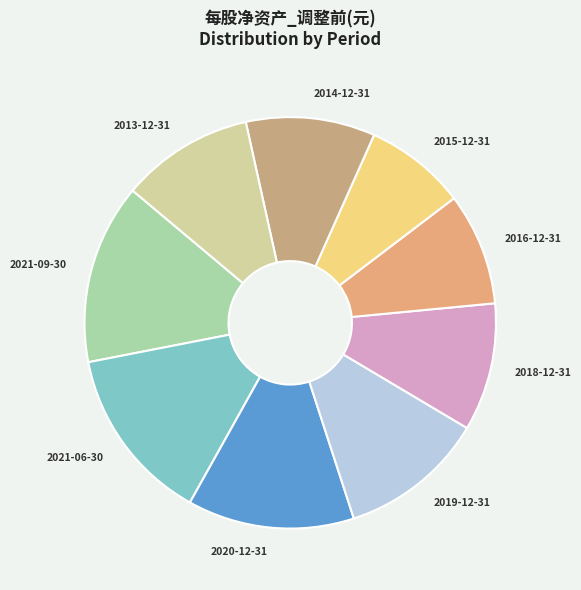

Which slice is the smallest?

2015-12-31